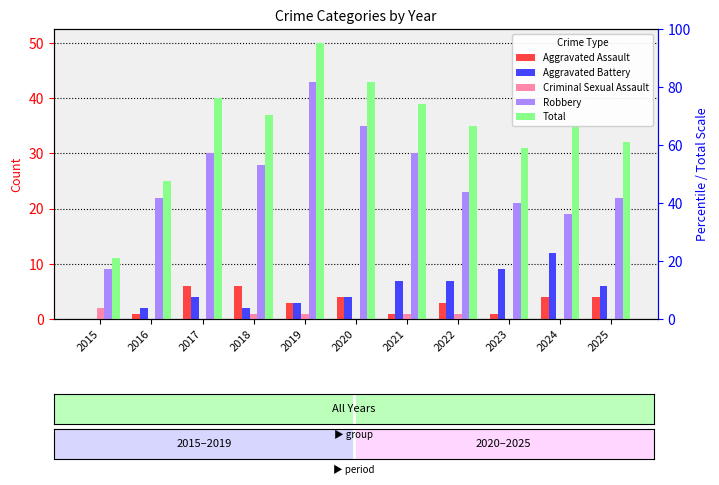

How many groups of bars are there?

11